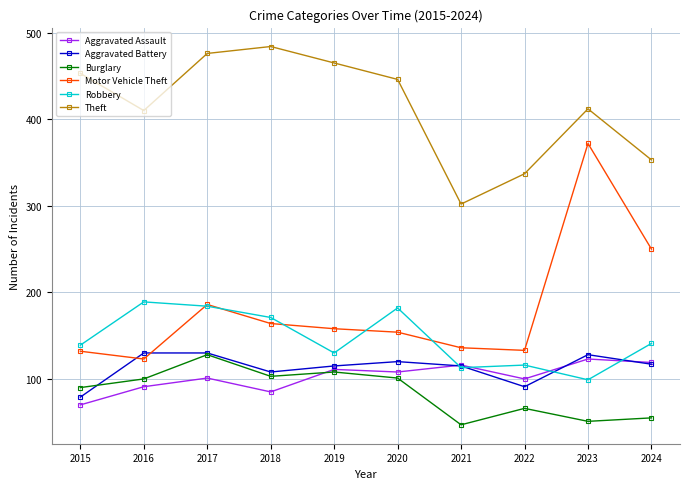

What value does the Robbery series have at 2024, to the nearest 5?

140